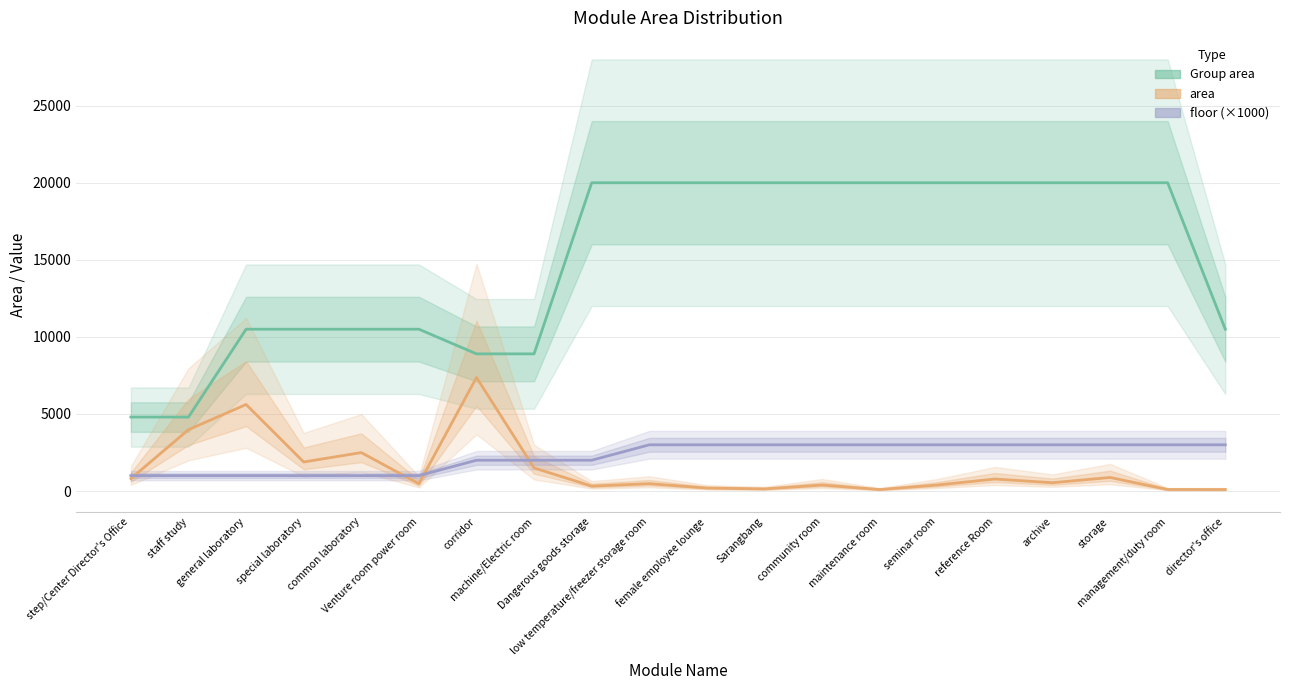

Which series changed the most between general laboratory and maintenance room?

Group area